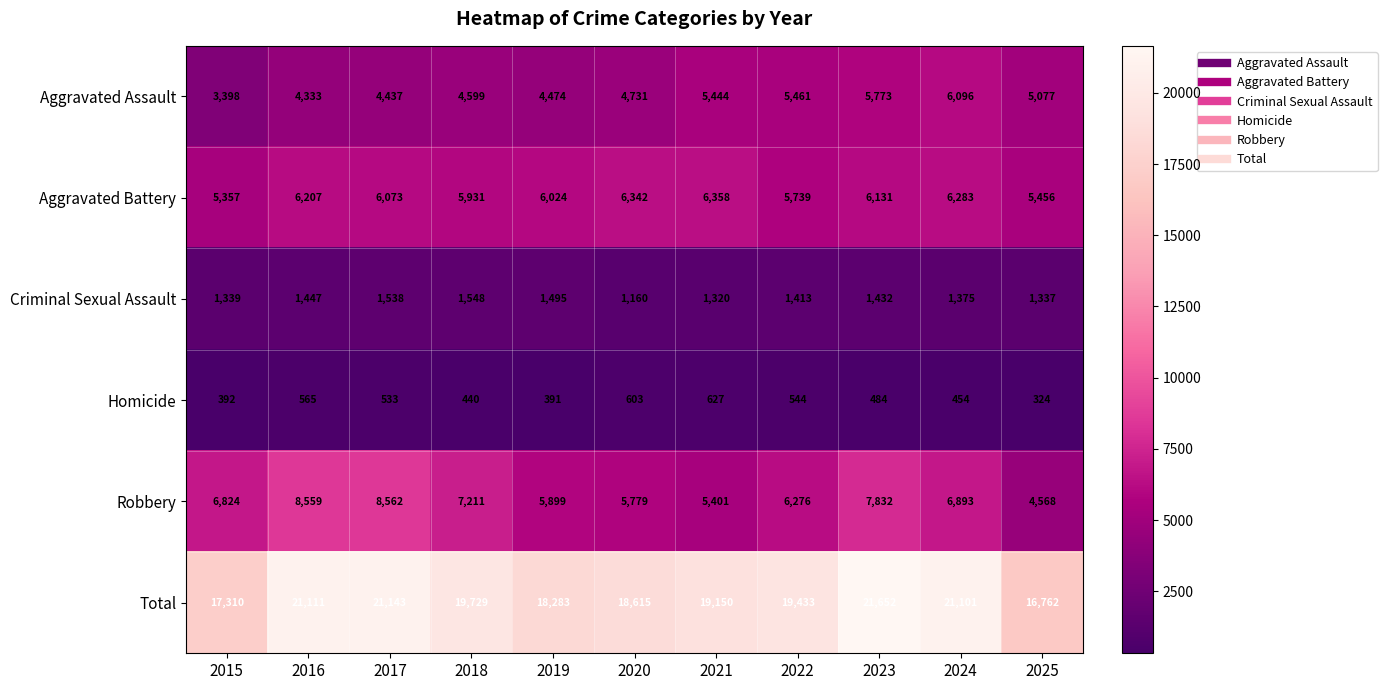

Which series has the largest total across all categories?

Total